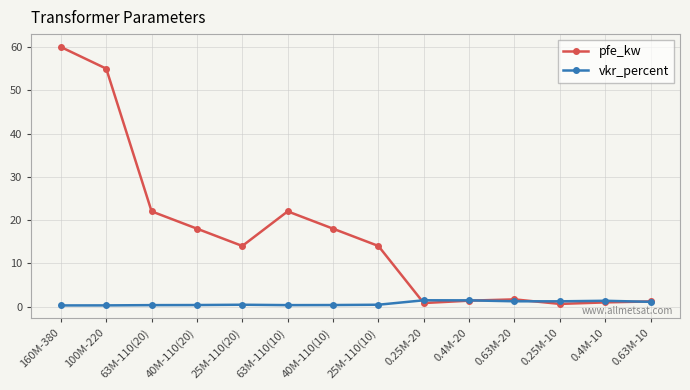

Which series has the largest range (max minus min)?

pfe_kw